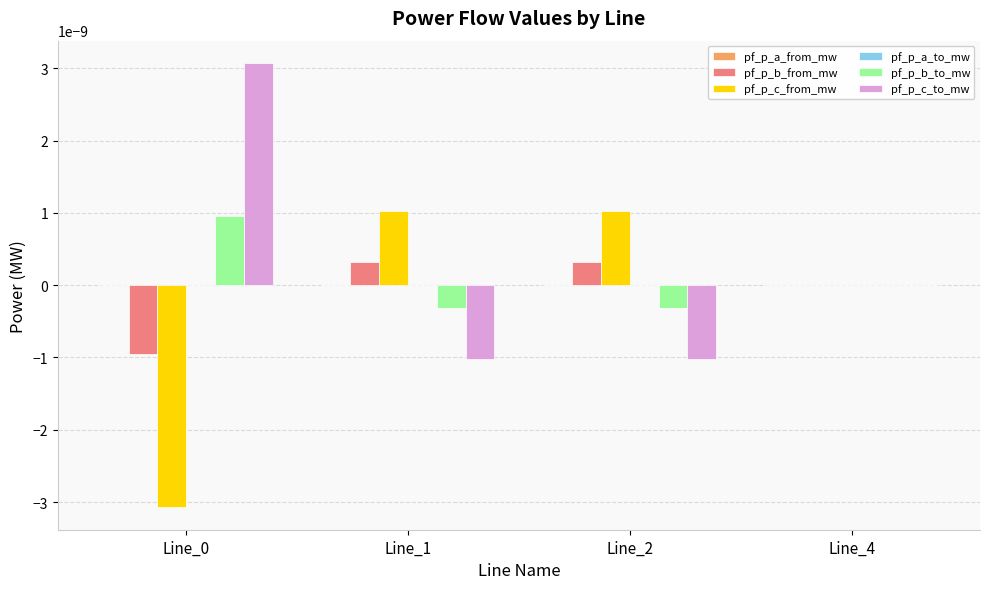

The pf_p_b_to_mw series shows 0.0 at Line_0. True or false?

True